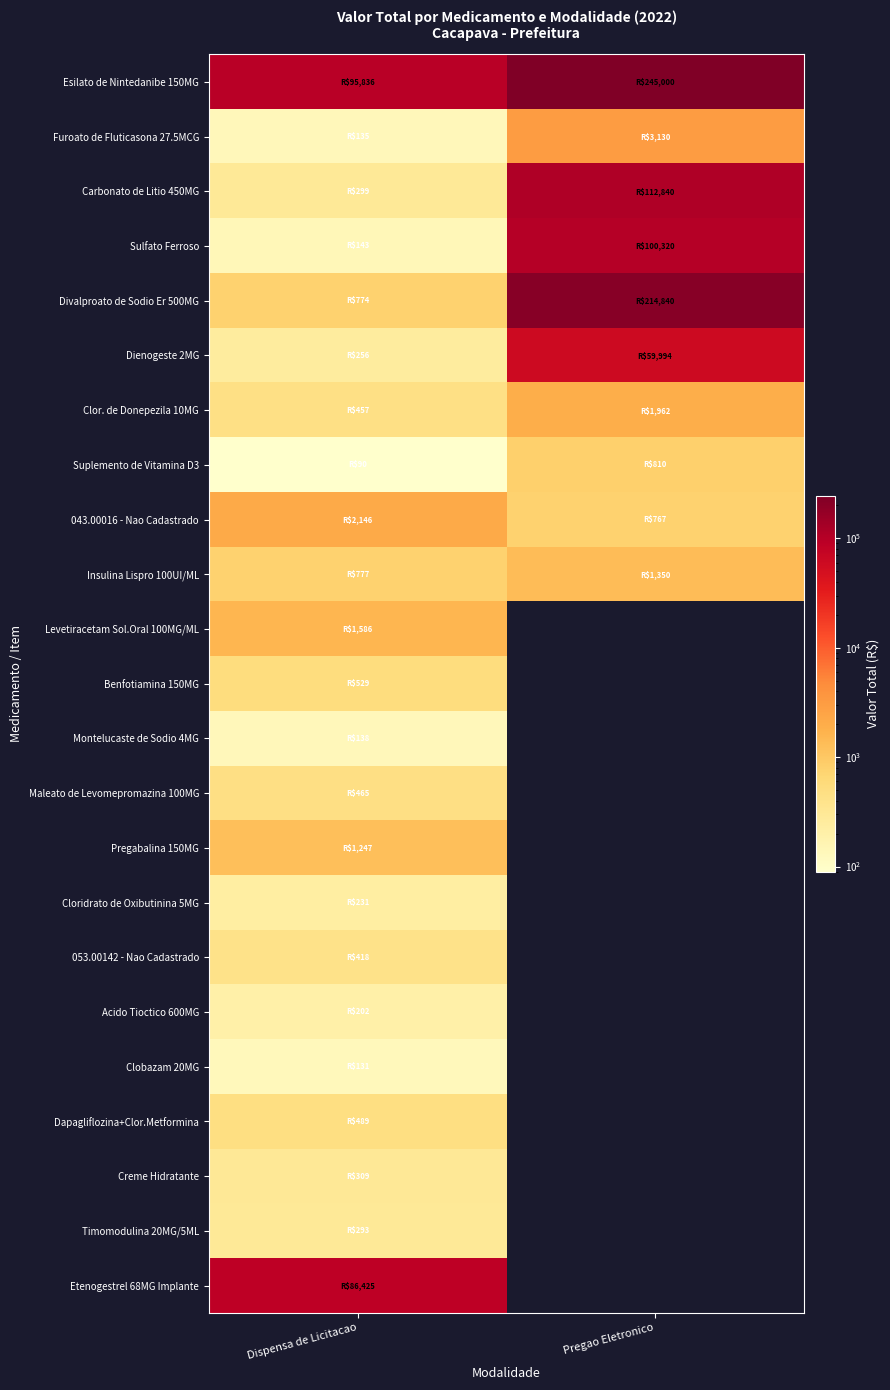

Which series has the widest spread of values?

Divalproato de Sodio Er 500MG